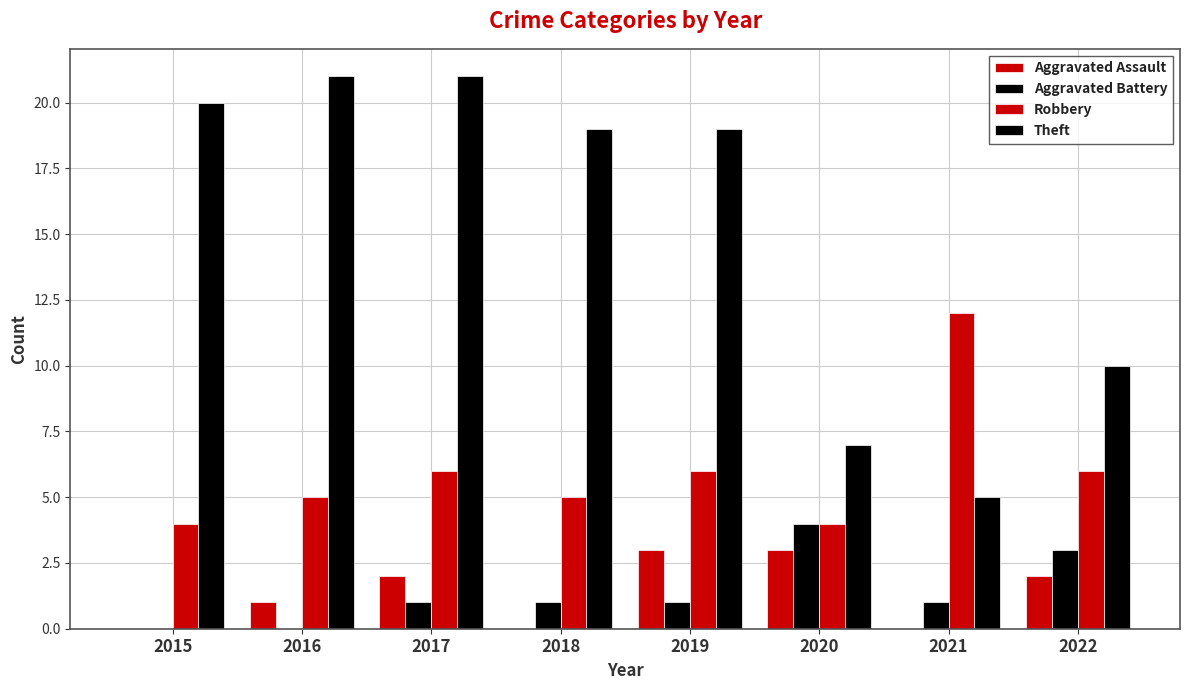

Count the number of categories in the chart.

8